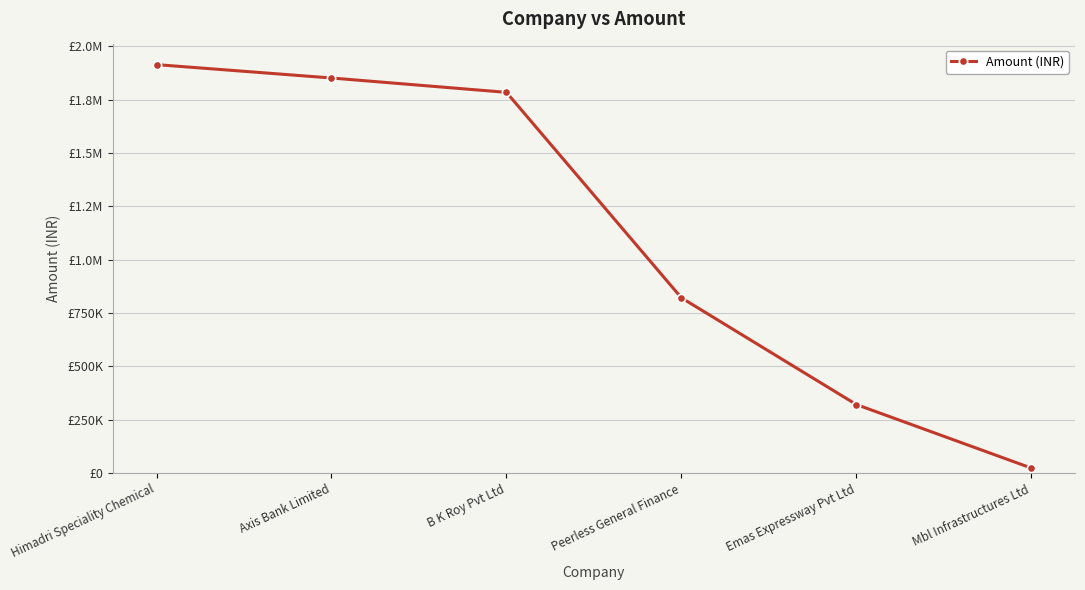

Does the chart have visible grid lines?

Yes